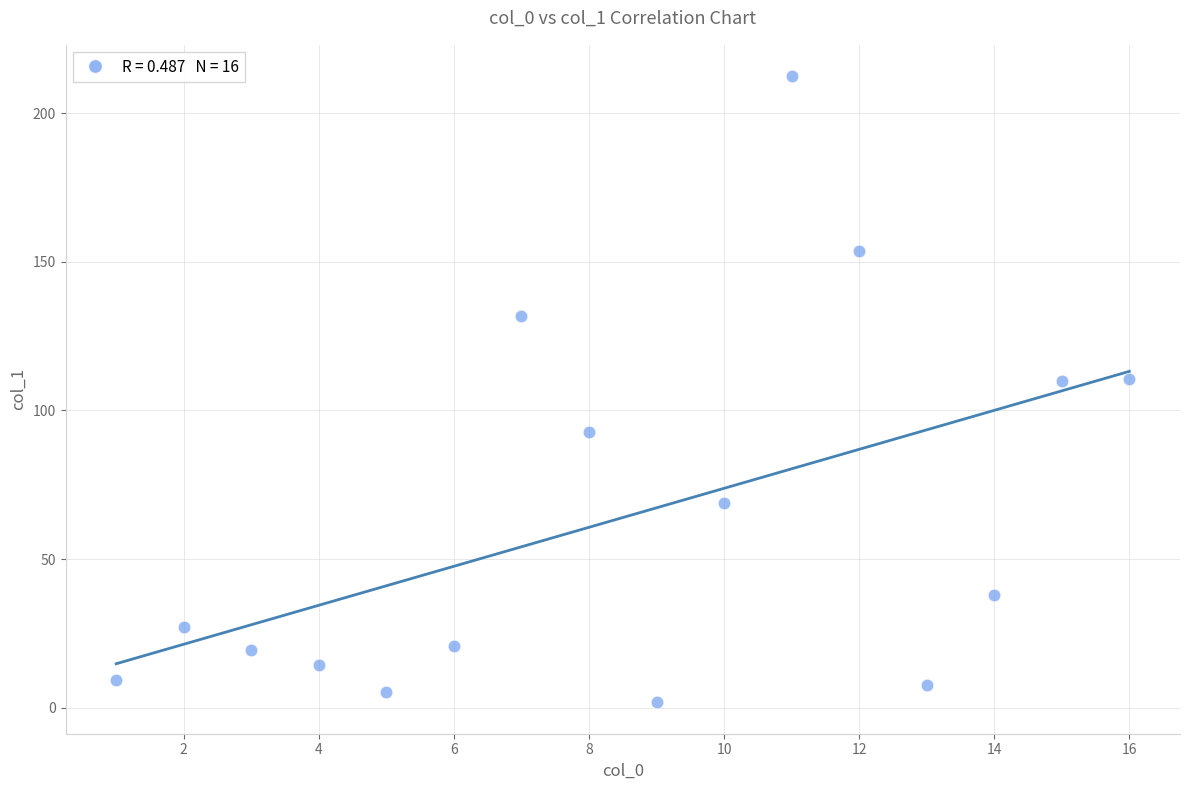

What is the range of X values (max minus min)?

15.0